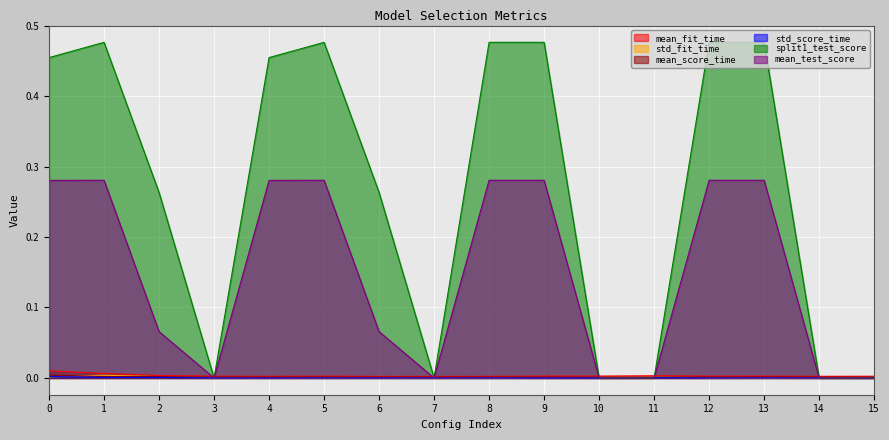

Which series changed the most between 7 and 8?

split1_test_score